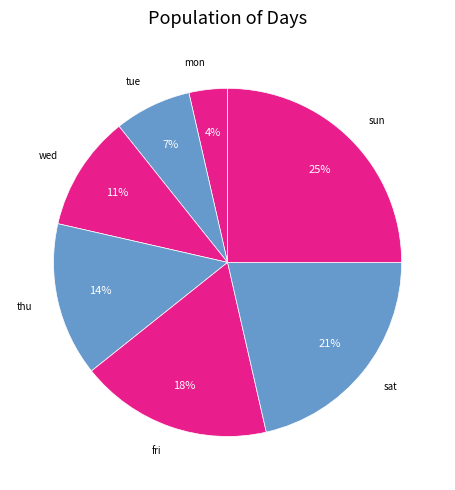

Which category has the smallest portion of the pie?

mon